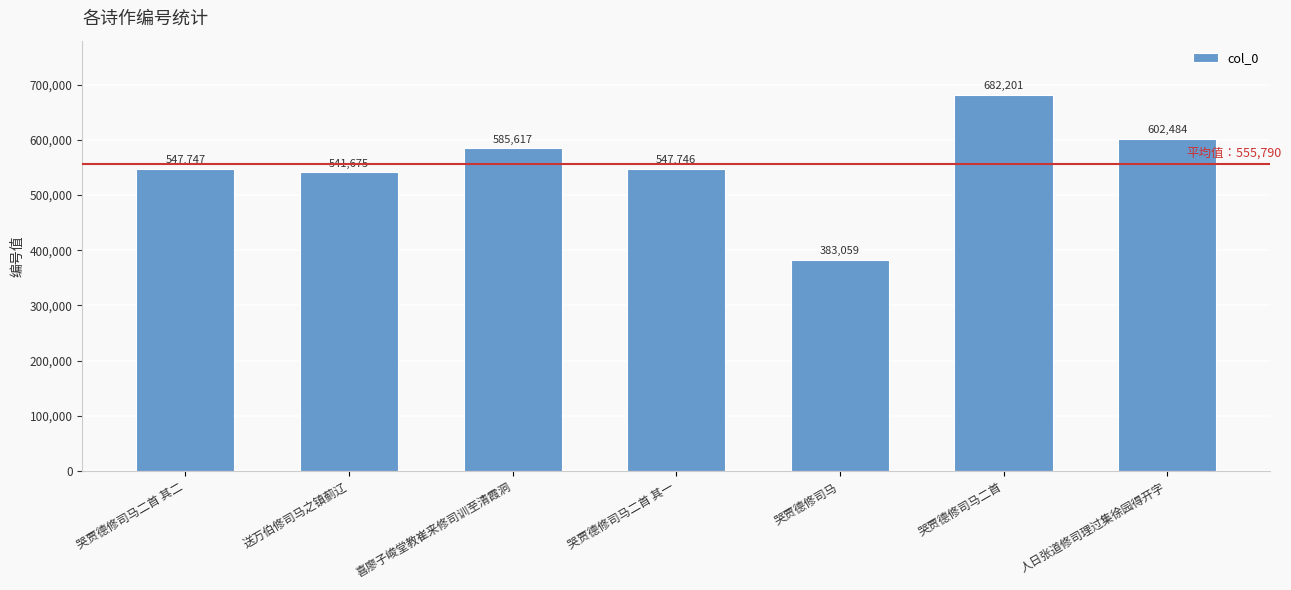

What is the difference between the maximum and minimum values?

299142